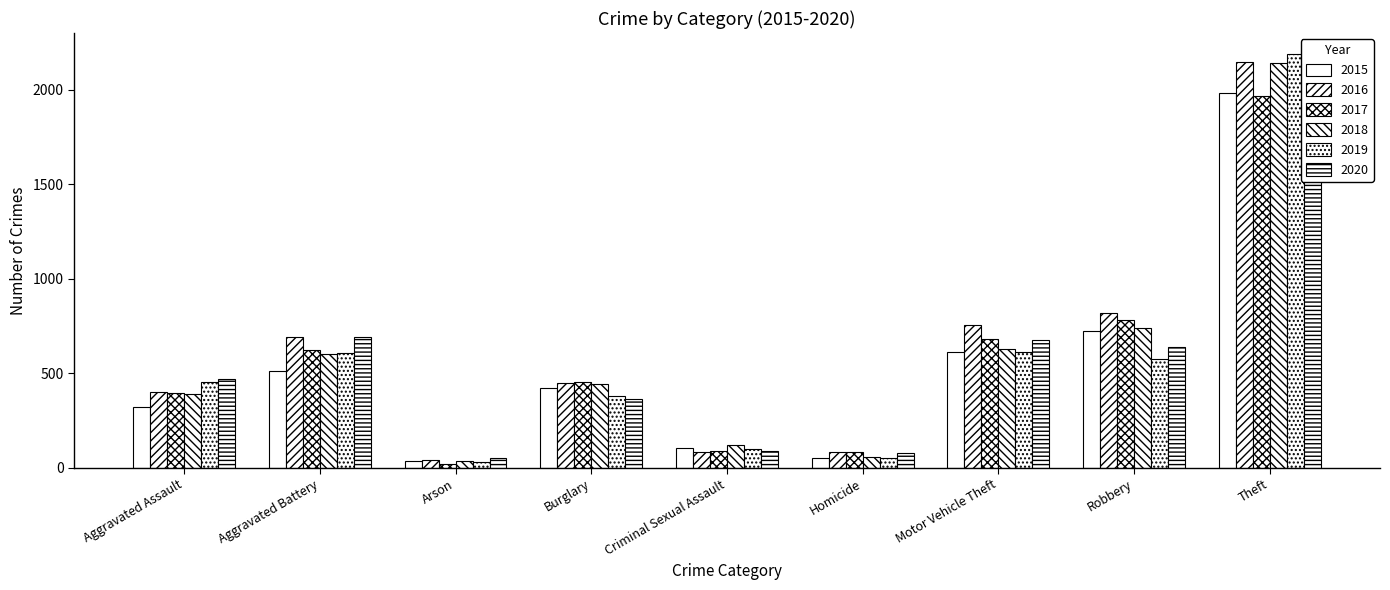

Rank the series by their maximum value, from lowest to highest.

2020, 2017, 2015, 2018, 2016, 2019